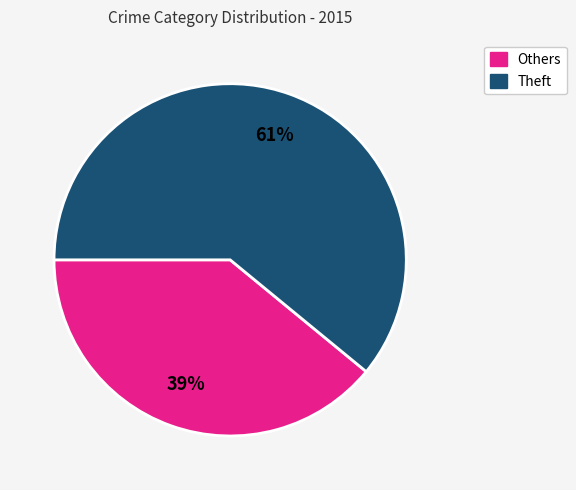

To the nearest percent, what is the difference between the largest and smallest slice percentages?

22%